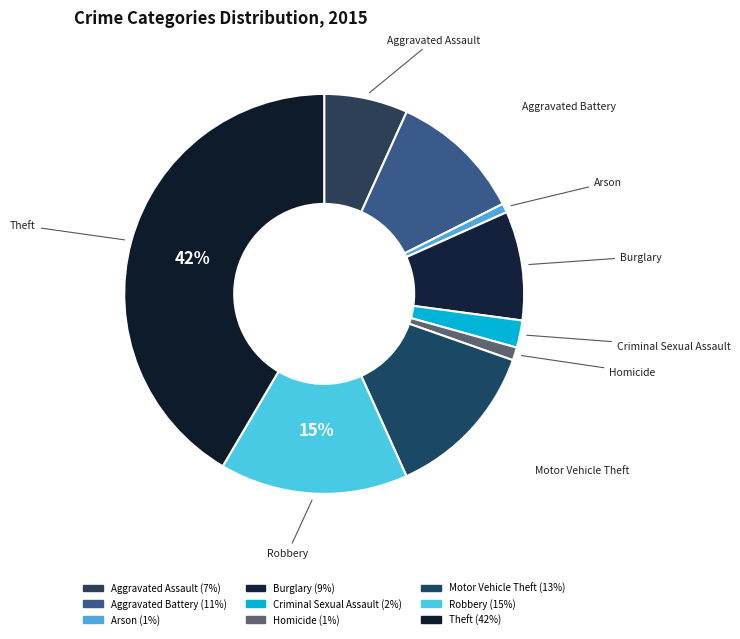

How many slices are in this pie chart?

9